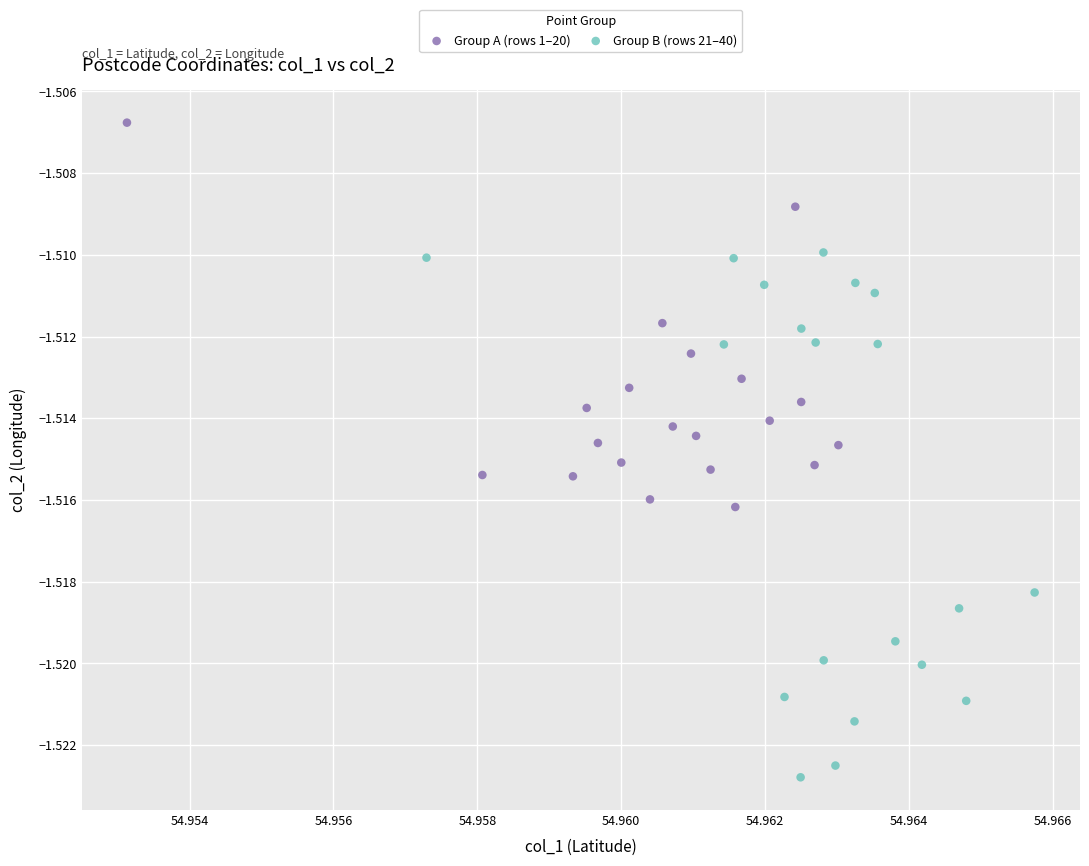

Which series contains the highest Y value?

Group A (rows 1–20)